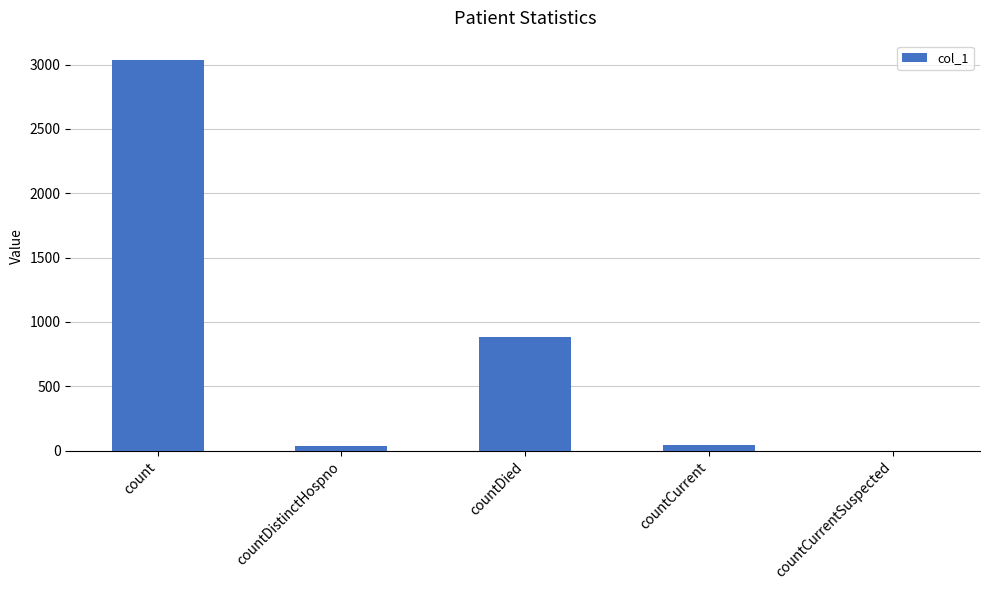

Where is the data nearest to the value 1517?

countDied